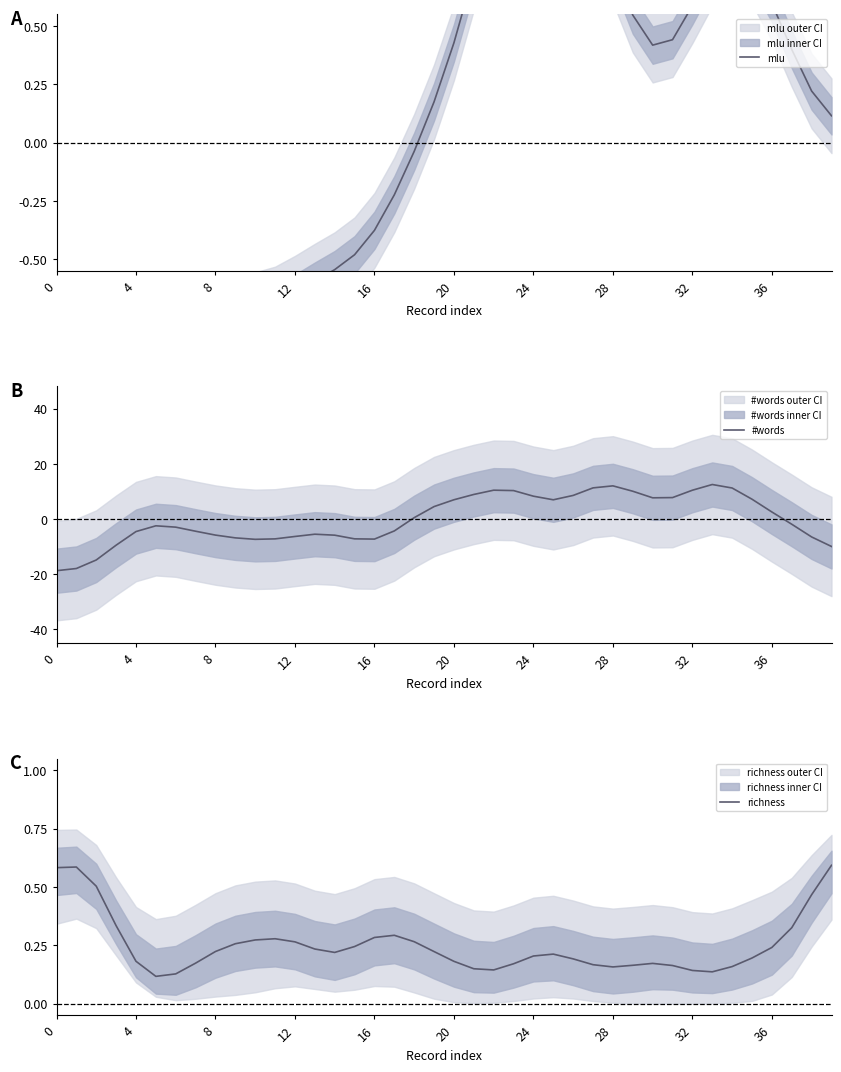

What is the spread (max minus min) of values at 0?

19.3